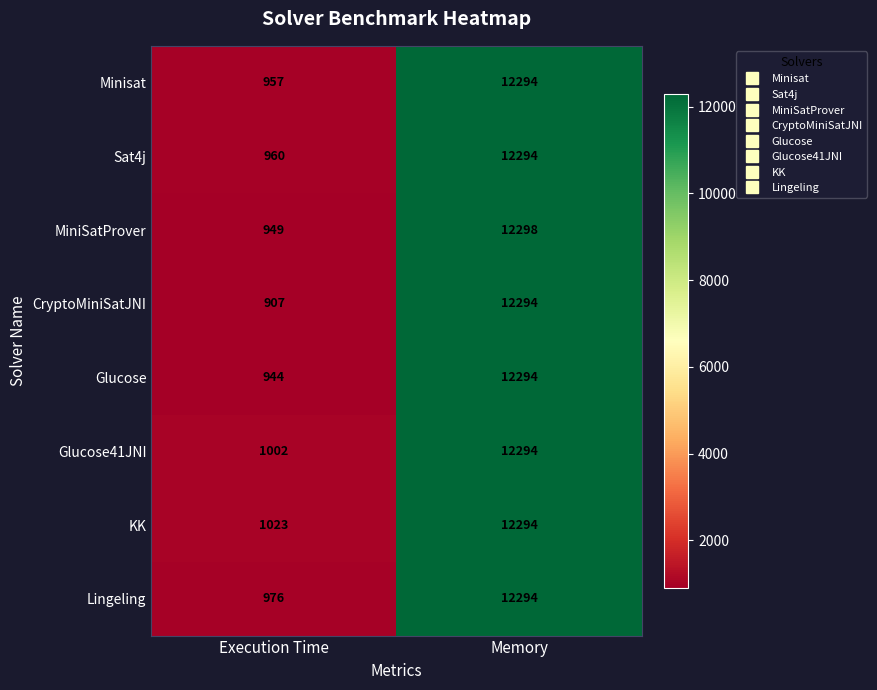

List the labels in order of Lingeling value, smallest first.

Execution Time, Memory